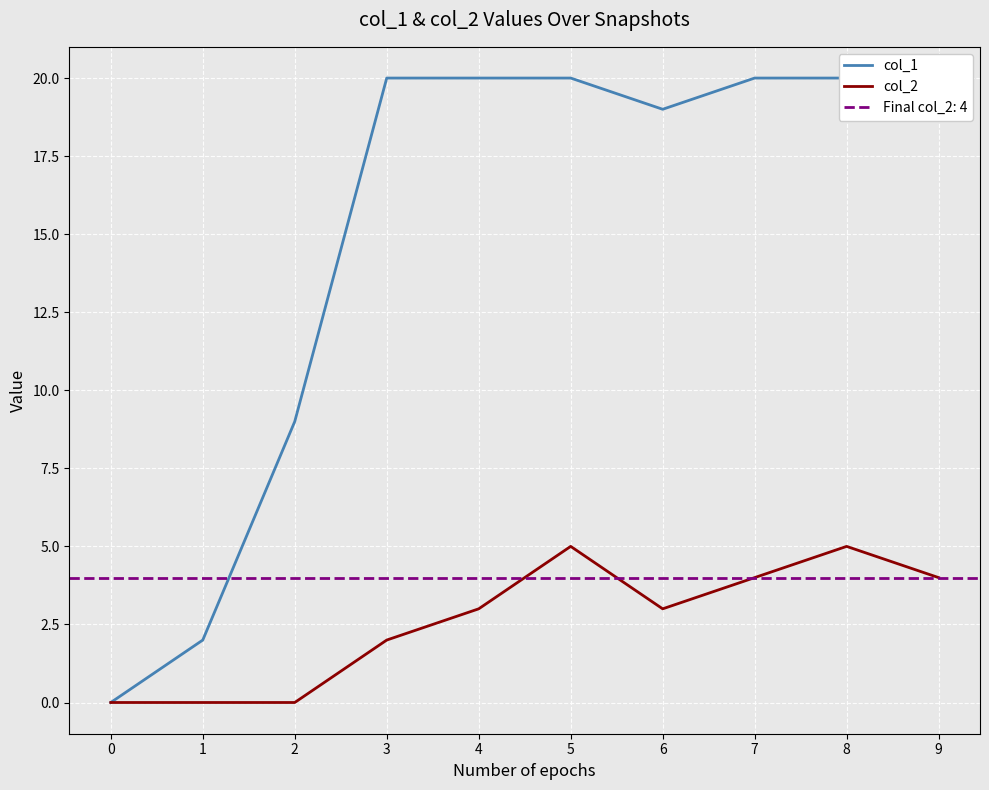

At how many categories does at least one series exceed 3?

8